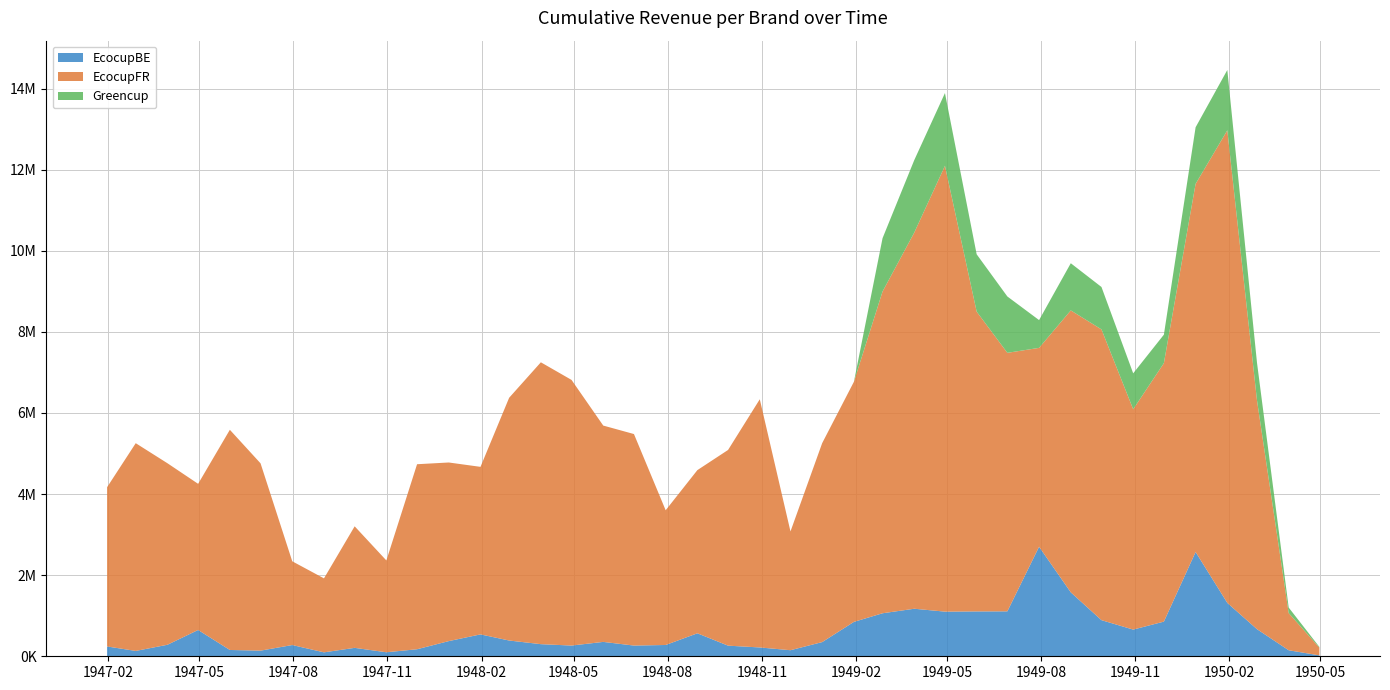

Reading left to right, list all the values displayed in this chart.

EcocupBE: 242384.7	131755.0	284088.0	648722.2	155626.6	138985.9	277280.8	97142.7	207664.9	98933.4	173568.2	374225.2	539764.5	388766.1	298860.8	264460.0	354733.3	264182.8	278564.5	566773.1	261909.5	217580.0	149540.9	350092.0	848332.9	1060861.3	1172400.5	1101058.4	1106340.6	1108162.2	2701200.2	1576529.5	890850.4	658242.4	854989.6	2572210.5	1316276.5	668876.4	148653.5	22084.6
EcocupFR: 3927070.7	5123199.0	4476098.5	3603948.4	5429930.8	4619530.0	2065042.8	1824292.3	2997313.7	2264140.2	4562702.1	4404795.7	4131773.5	5986341.4	6951052.3	6550801.6	5334639.1	5216534.4	3322295.5	4024160.4	4826285.4	6120636.6	2929054.2	4906824.8	5920586.9	7934424.9	9276523.5	10994561.0	7393236.0	6375387.4	4904401.8	6953130.3	7170012.4	5433856.2	6373905.1	9077546.9	11654535.2	5644708.4	916202.7	191268.1
Greencup: 0.0	0.0	0.0	0.0	0.0	0.0	0.0	0.0	0.0	0.0	0.0	0.0	0.0	0.0	0.0	0.0	0.0	0.0	0.0	0.0	0.0	0.0	0.0	0.0	281.3	1314788.2	1787196.2	1793966.6	1413609.8	1389617.9	685235.2	1163349.2	1046080.9	885870.1	702692.7	1395611.5	1488027.4	929828.5	136598.3	16617.0